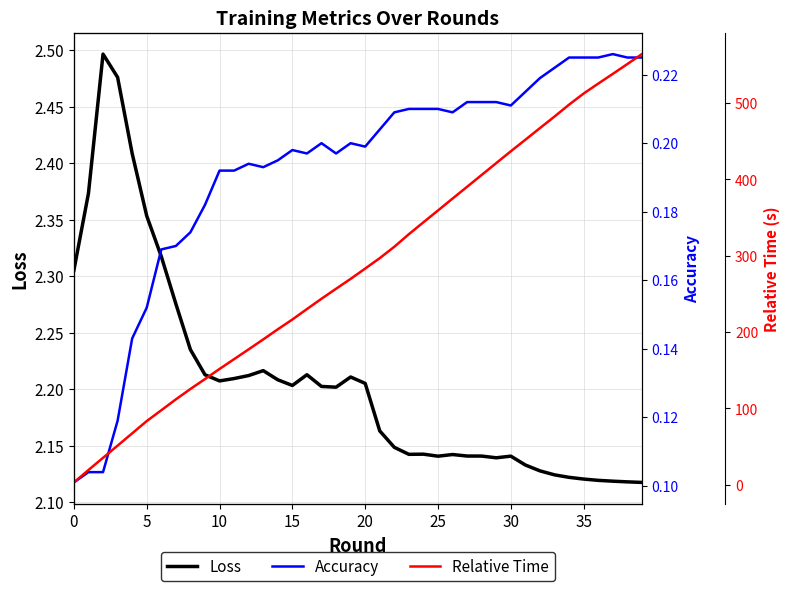

Reading left to right, list all the values displayed in this chart.

Loss: 2.3	2.4	2.5	2.5	2.4	2.4	2.3	2.3	2.2	2.2	2.2	2.2	2.2	2.2	2.2	2.2	2.2	2.2	2.2	2.2	2.2	2.2	2.1	2.1	2.1	2.1	2.1	2.1	2.1	2.1	2.1	2.1	2.1	2.1	2.1	2.1	2.1	2.1	2.1	2.1
Accuracy: 0.1	0.1	0.1	0.1	0.1	0.2	0.2	0.2	0.2	0.2	0.2	0.2	0.2	0.2	0.2	0.2	0.2	0.2	0.2	0.2	0.2	0.2	0.2	0.2	0.2	0.2	0.2	0.2	0.2	0.2	0.2	0.2	0.2	0.2	0.2	0.2	0.2	0.2	0.2	0.2
Relative Time: 3.0	19.2	35.2	51.2	67.3	83.4	97.5	111.8	125.4	138.4	151.7	164.5	177.4	190.4	203.6	216.5	230.2	243.7	256.8	269.7	283.2	296.9	311.8	328.3	343.9	359.4	375.0	390.4	405.9	421.4	436.9	452.0	467.3	482.4	498.0	512.6	525.6	538.3	551.2	564.3